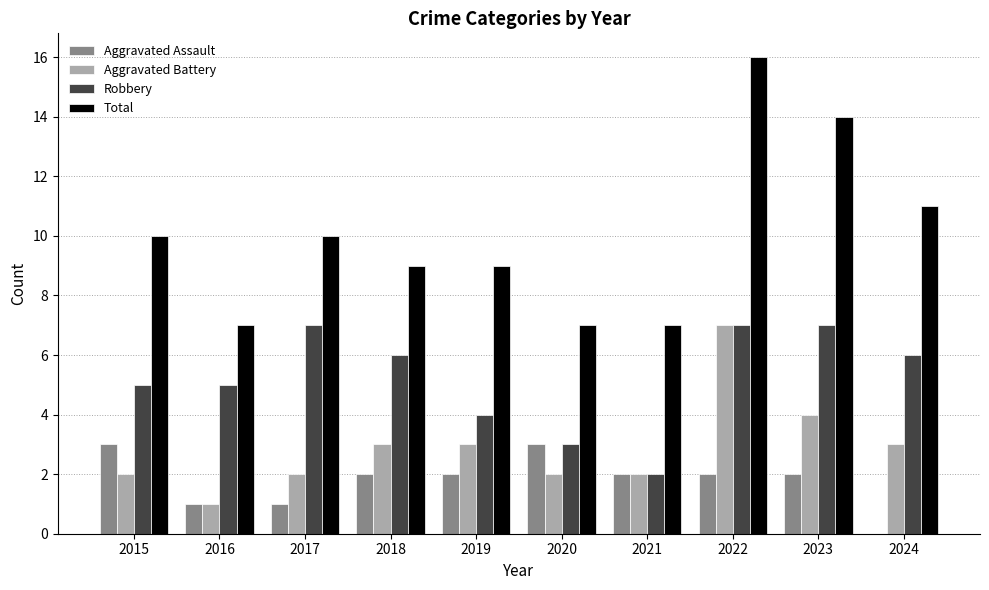

Which series has the largest total across all categories?

Total